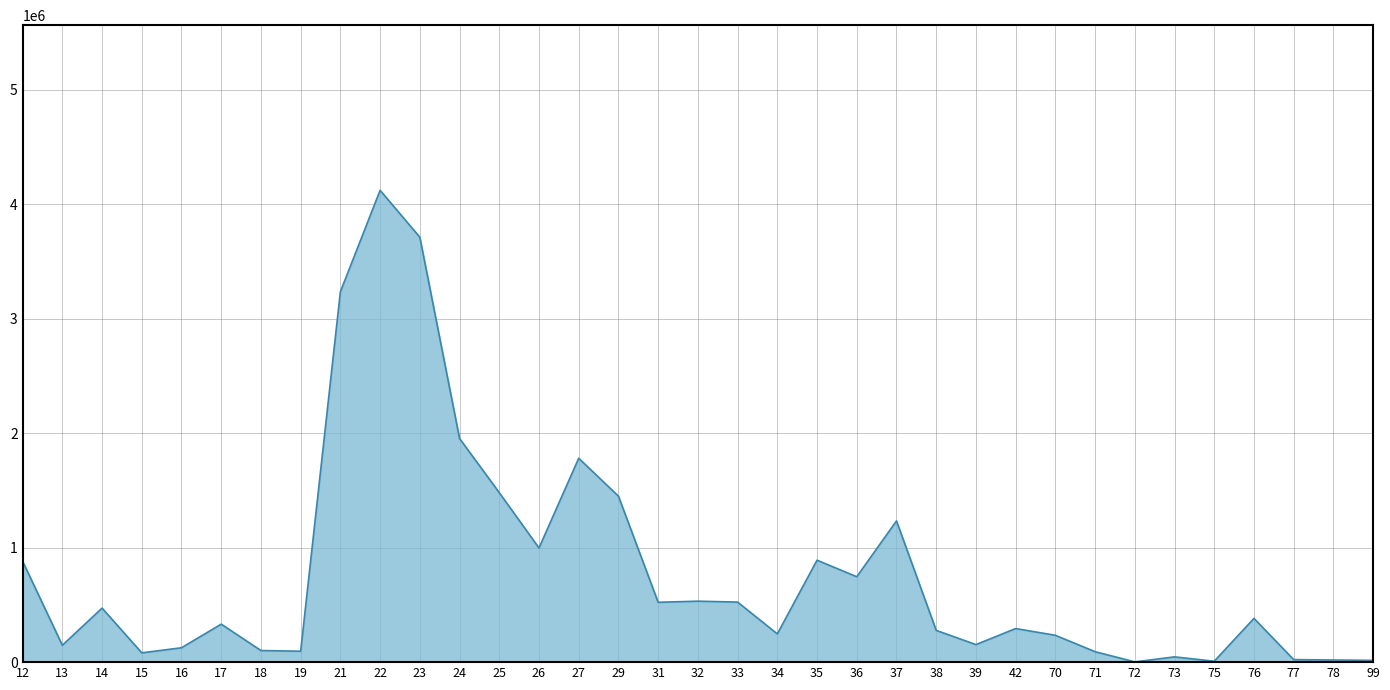

What is the difference between the second highest and second lowest values?

3705164.9